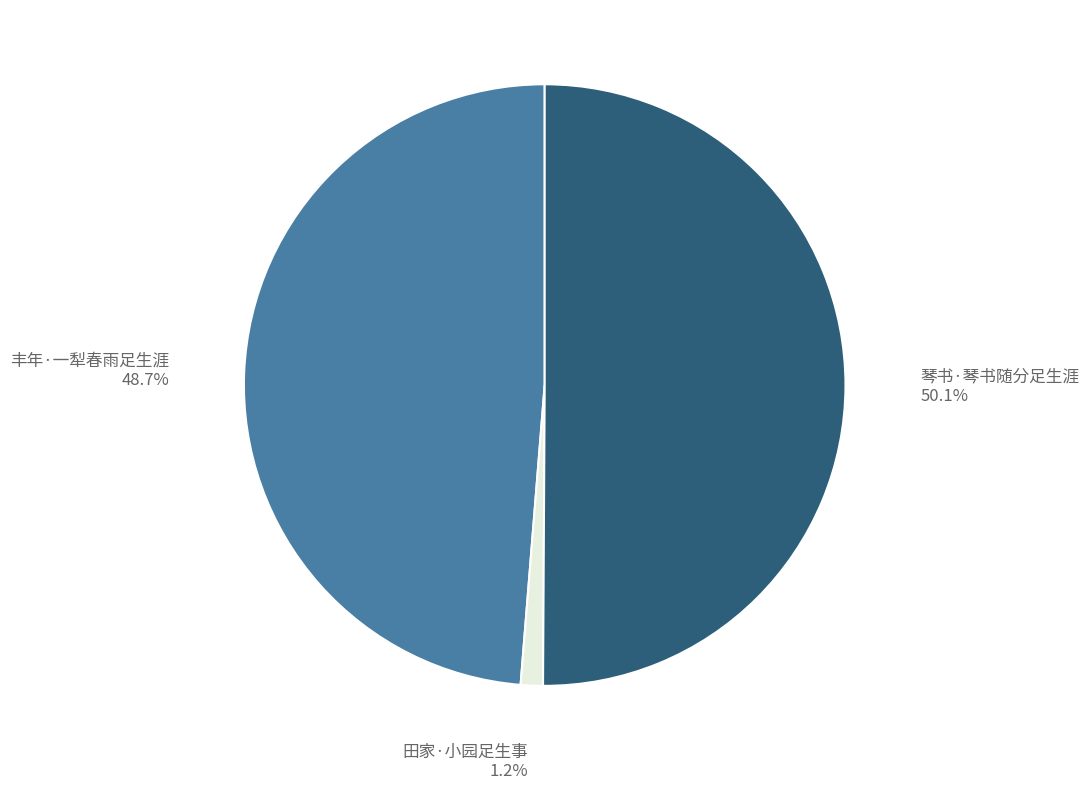

Approximately how many times larger is the value at 琴书·琴书随分足生涯 compared to 丰年·一犁春雨足生涯?

1.0